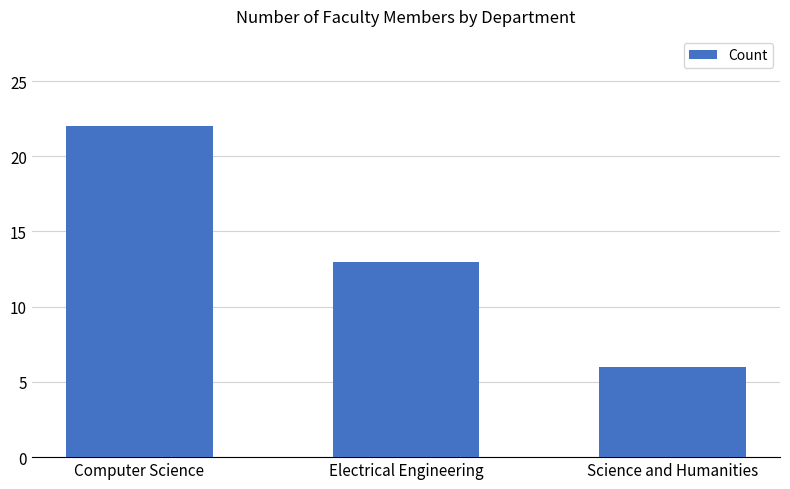

What is the value of the 1st bar from the left?

22